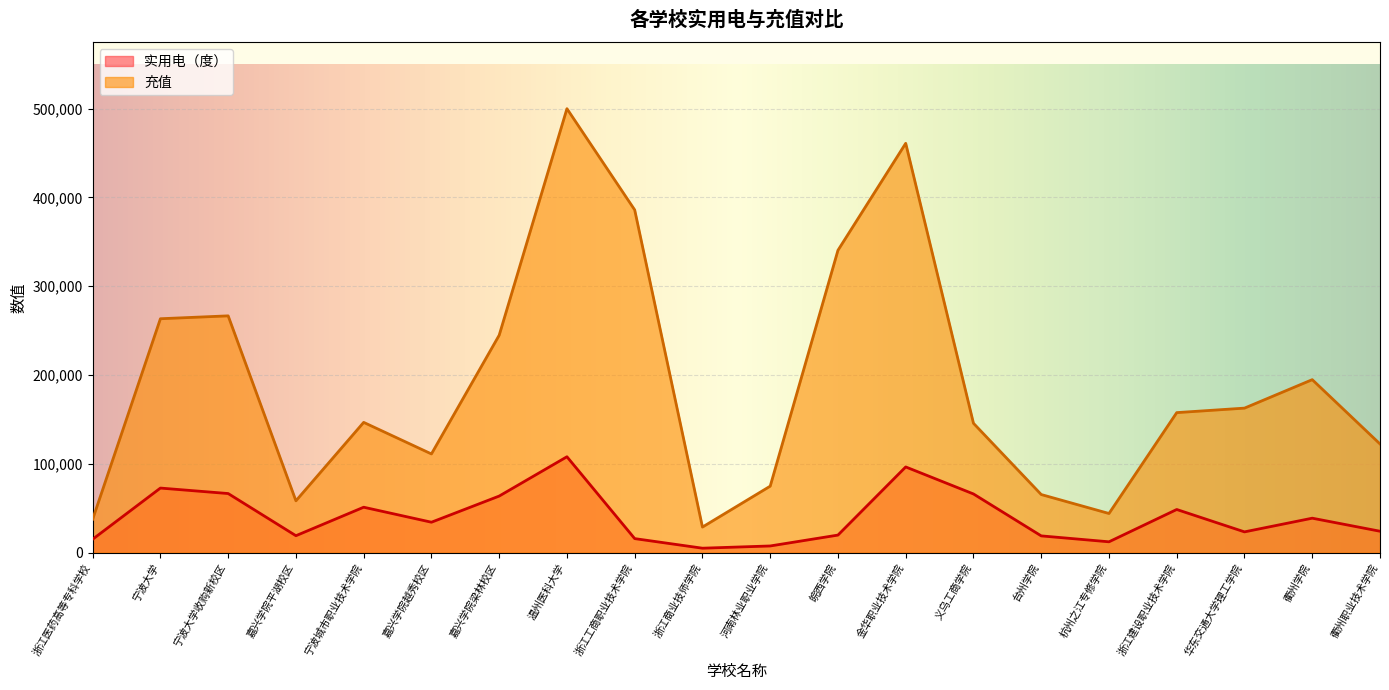

At which category is the sum across all series the highest?

温州医科大学